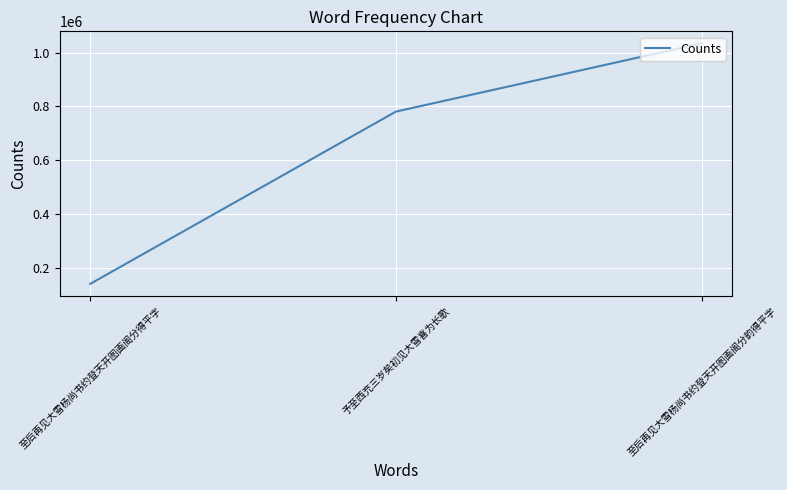

Reading right to left, list all the values displayed in this chart.

至后再见大雪杨尚书约登天开图画阁分韵得平字=1035000	予至西充三岁矣初见大雪喜为长歌=781038	至后再见大雪杨尚书约登天开图画阁分得平字=139794